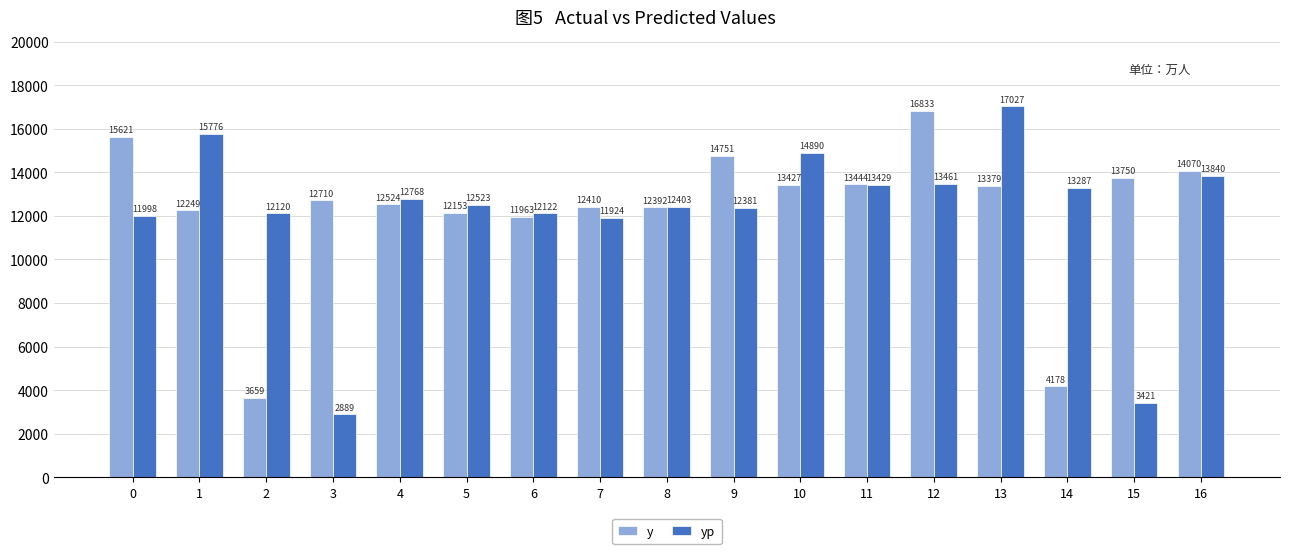

At how many categories does at least one series exceed 16212?

2